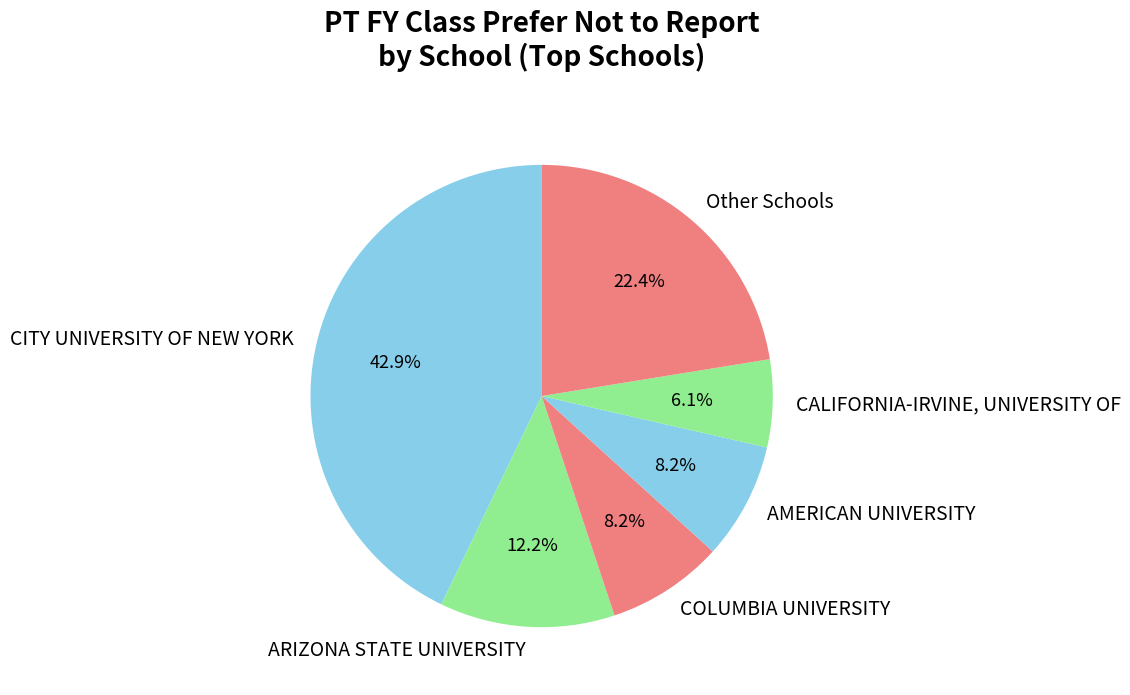

Does COLUMBIA UNIVERSITY account for over 50% of the chart?

No